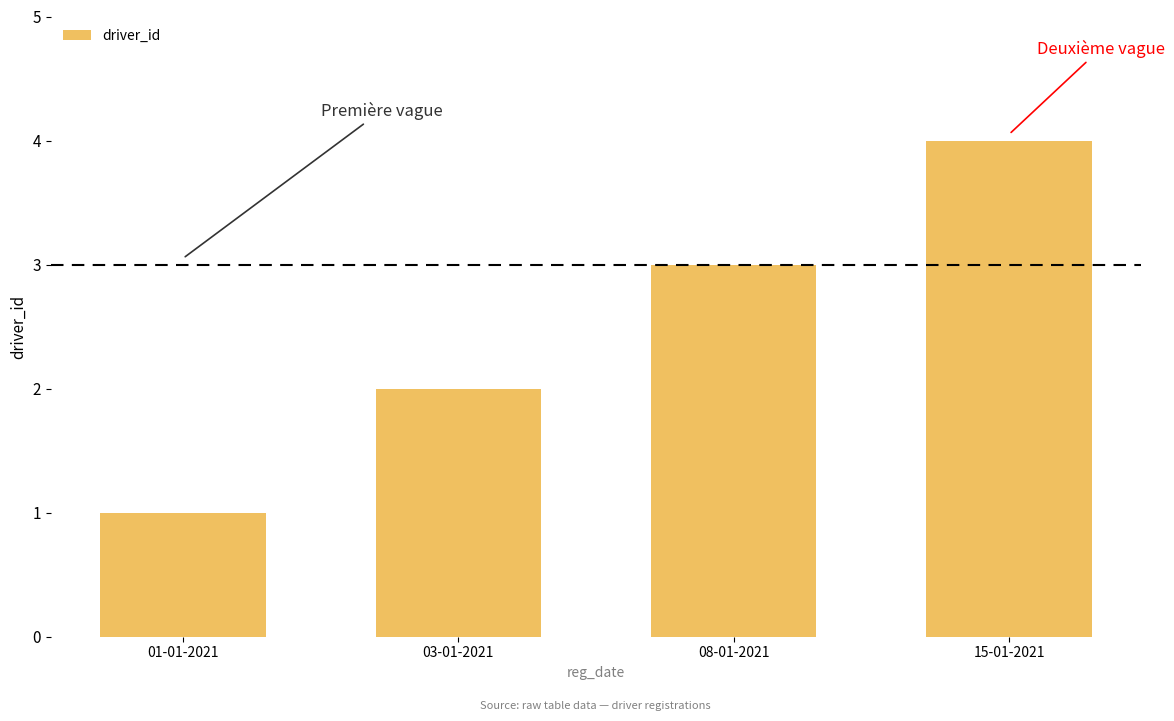

What is the smallest value displayed?

1